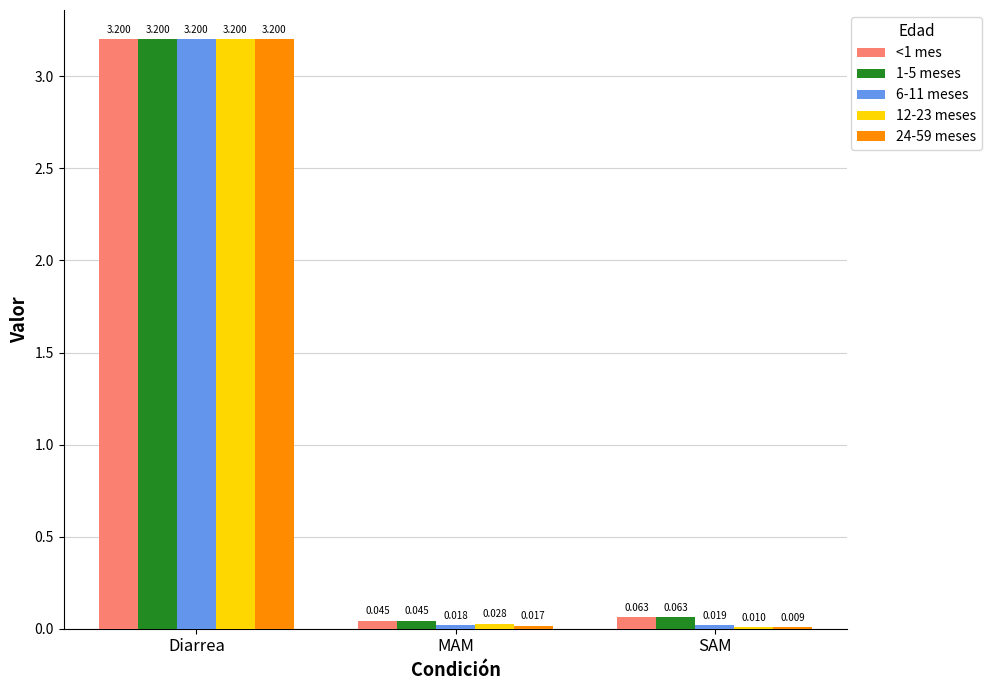

Between Diarrea and MAM, which series saw the biggest shift?

24-59 meses